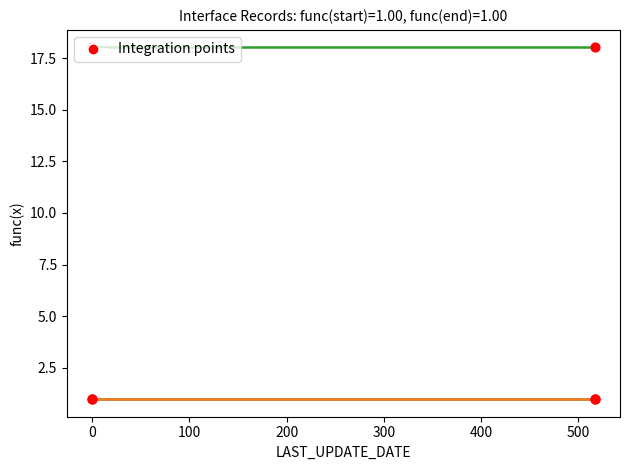

What is the greatest value displayed?

18.0